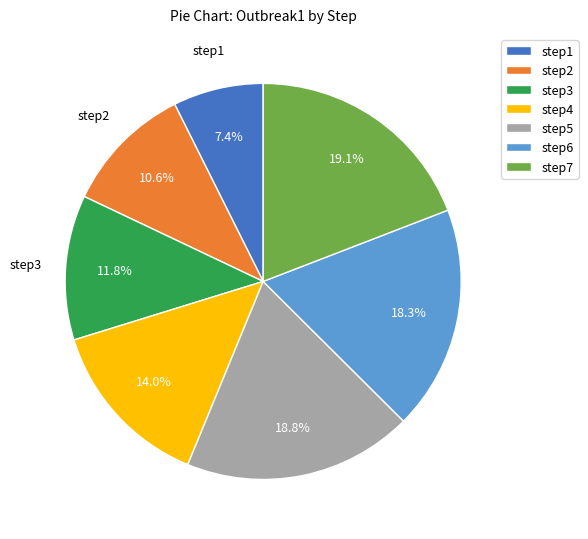

Which category has the smallest portion of the pie?

step1